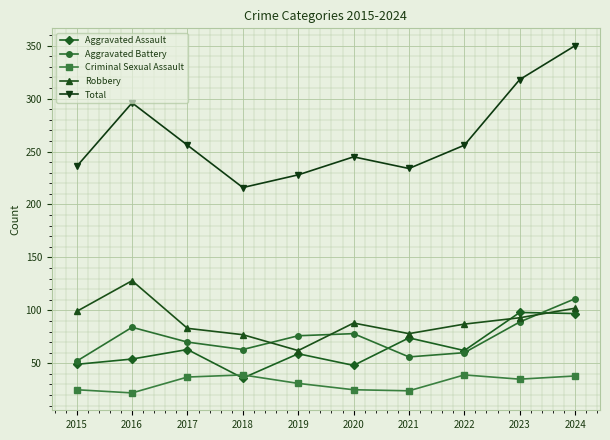

What is the difference between the Criminal Sexual Assault values at 2024 and 2023?

3